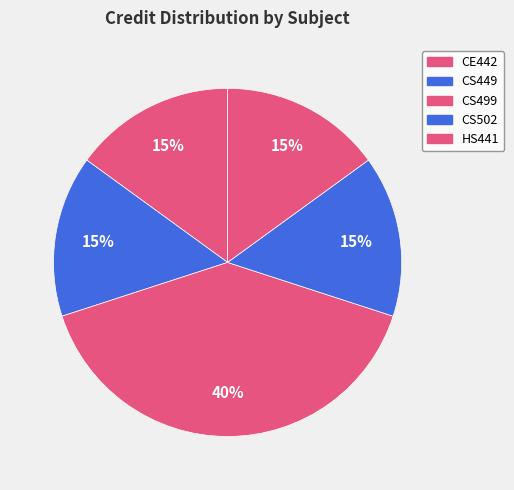

Does CS502 account for over 50% of the chart?

No